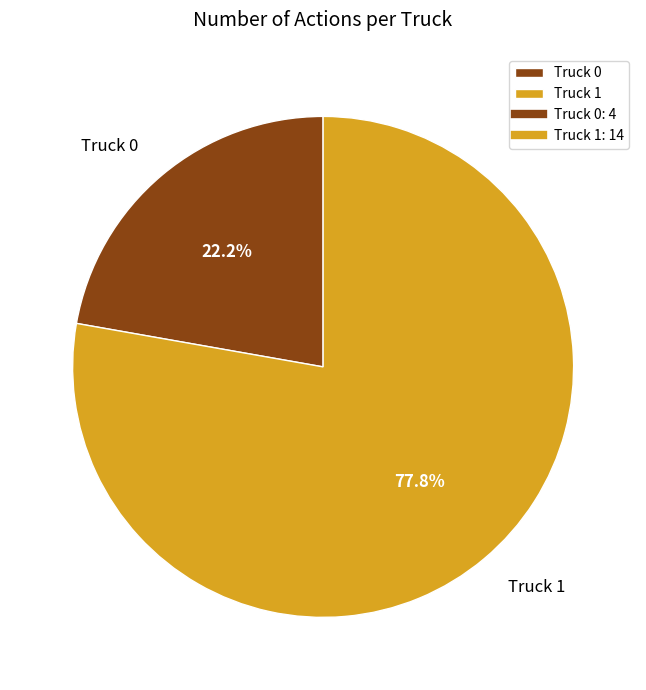

Does Truck 1 represent more than half of the total?

Yes